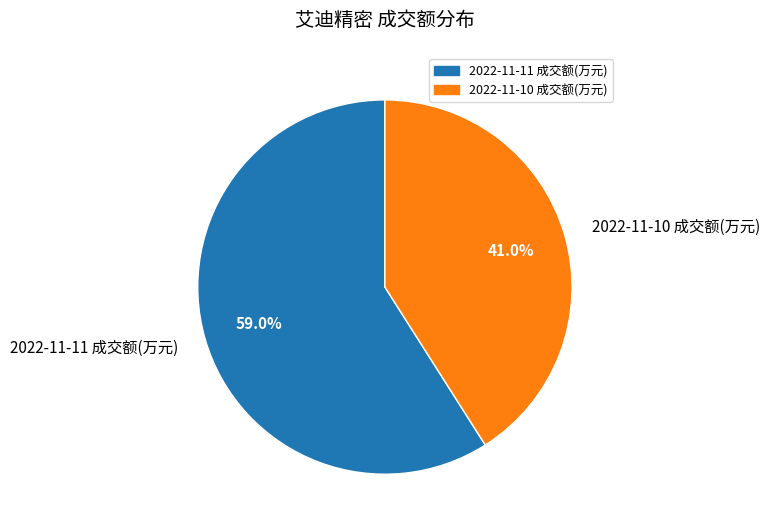

Is 2022-11-10 成交额(万元) the majority of the pie?

No